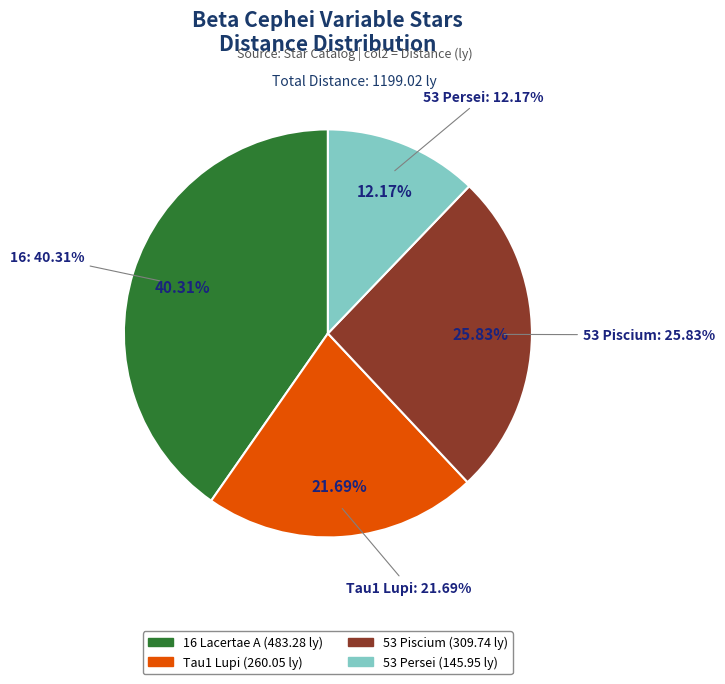

What is the smallest slice in the pie chart?

53 Persei